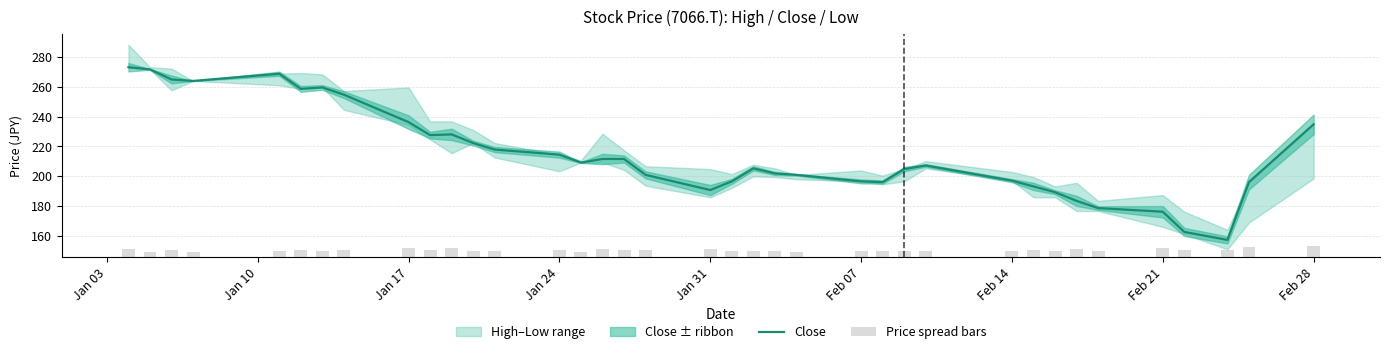

What is the difference between the second highest and second lowest values in the Price spread bars series?

3.1